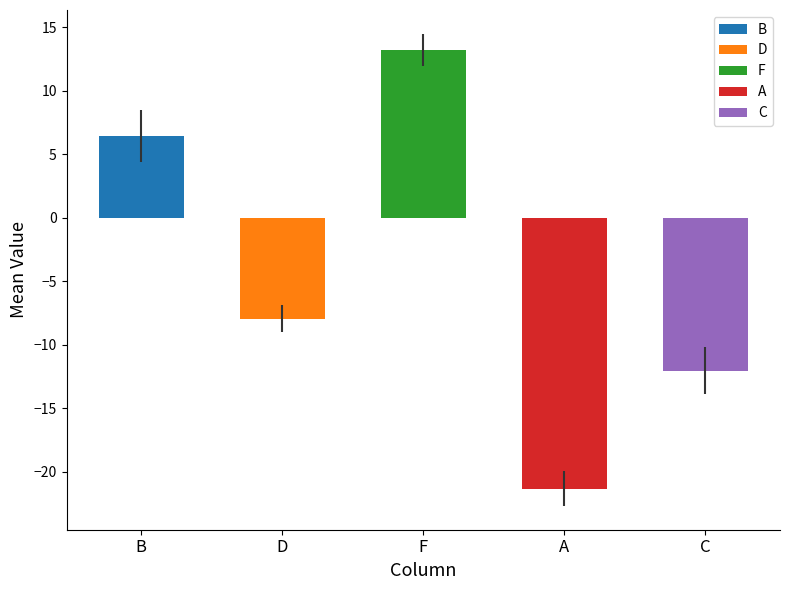

Rank the series by their maximum value, from lowest to highest.

A, C, D, B, F